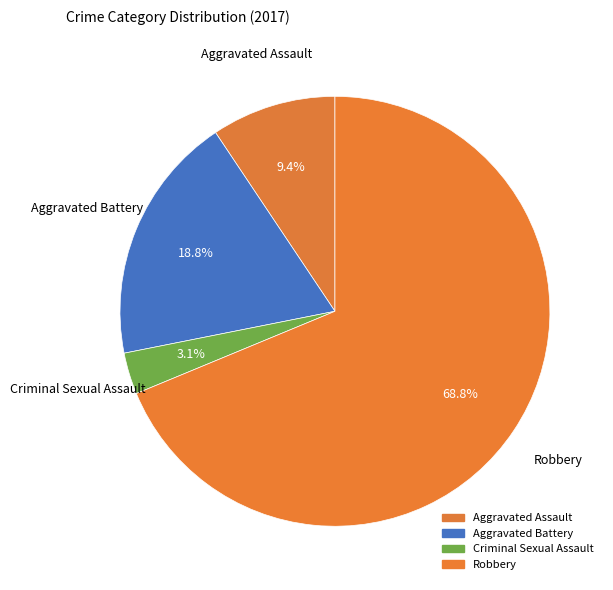

Count the number of slices in the pie.

4